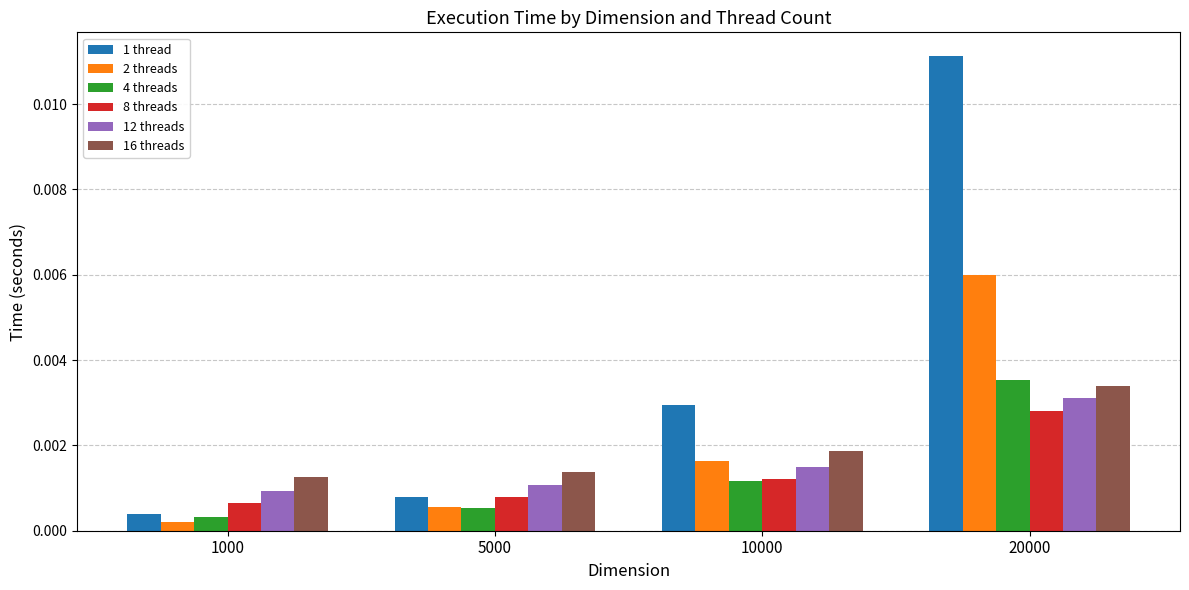

Which series has the largest total across all categories?

1 thread